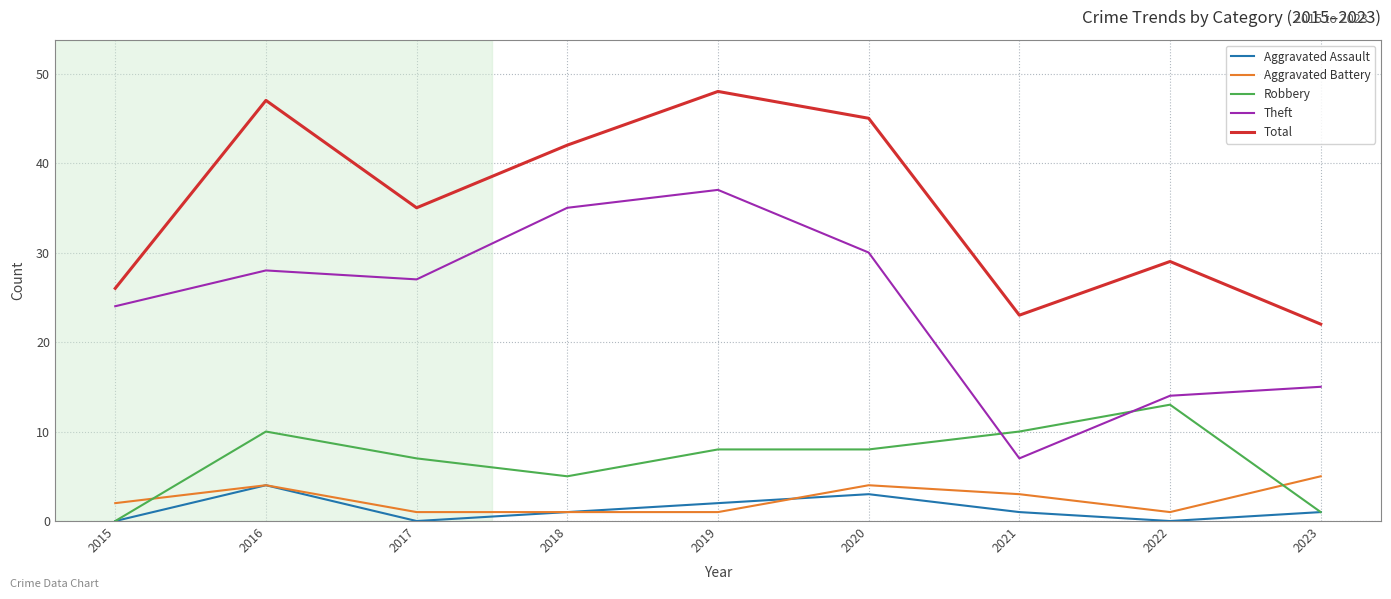

Count the Robbery values in the range 5 to 10.

6